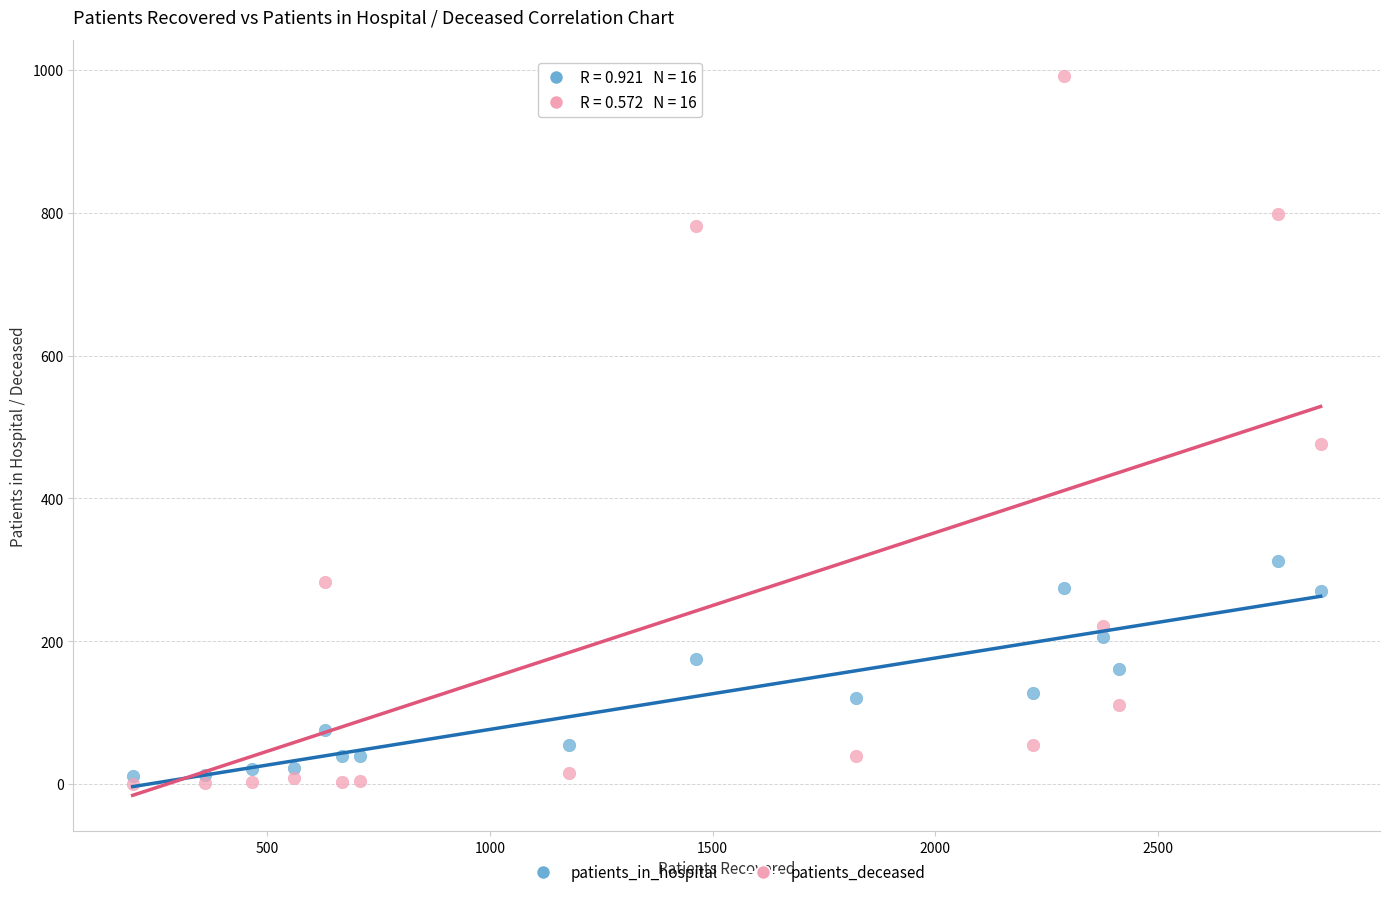

In the patients_deceased series, what Y value is closest to 496?

476